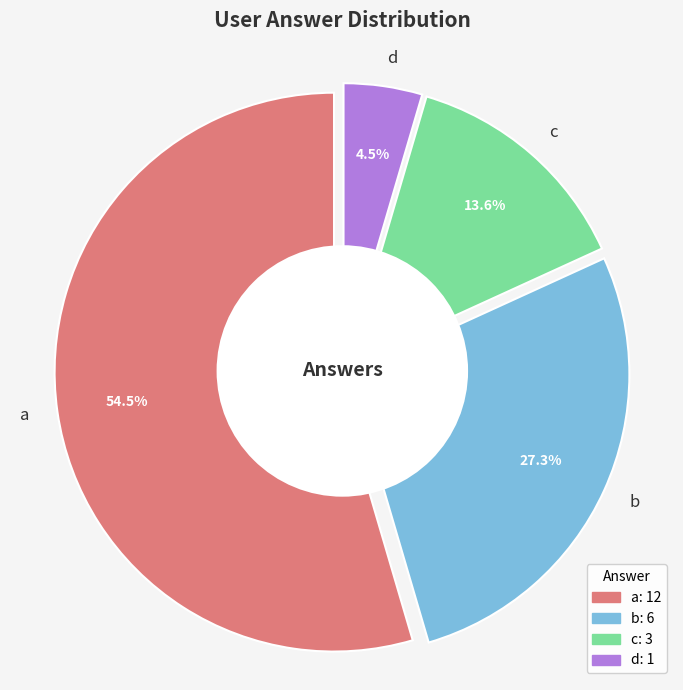

Count the number of slices in the pie.

4